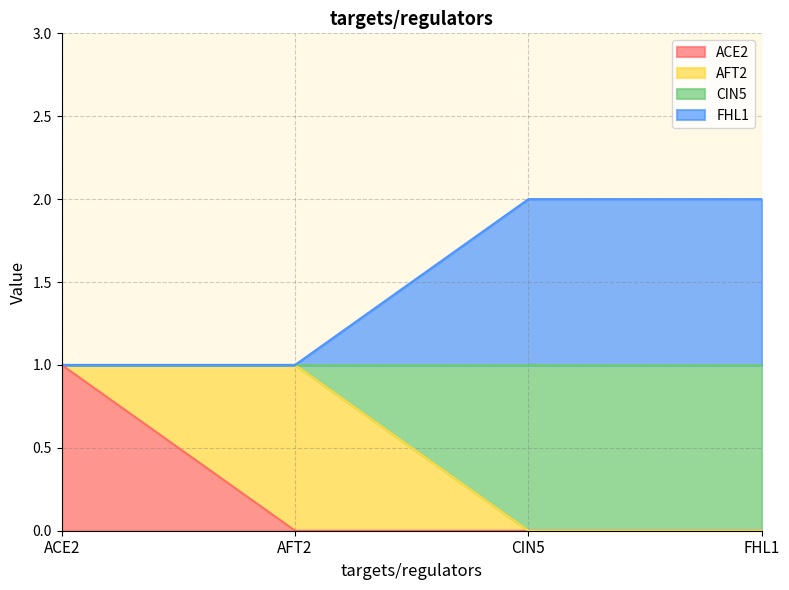

Does the chart have visible grid lines?

Yes